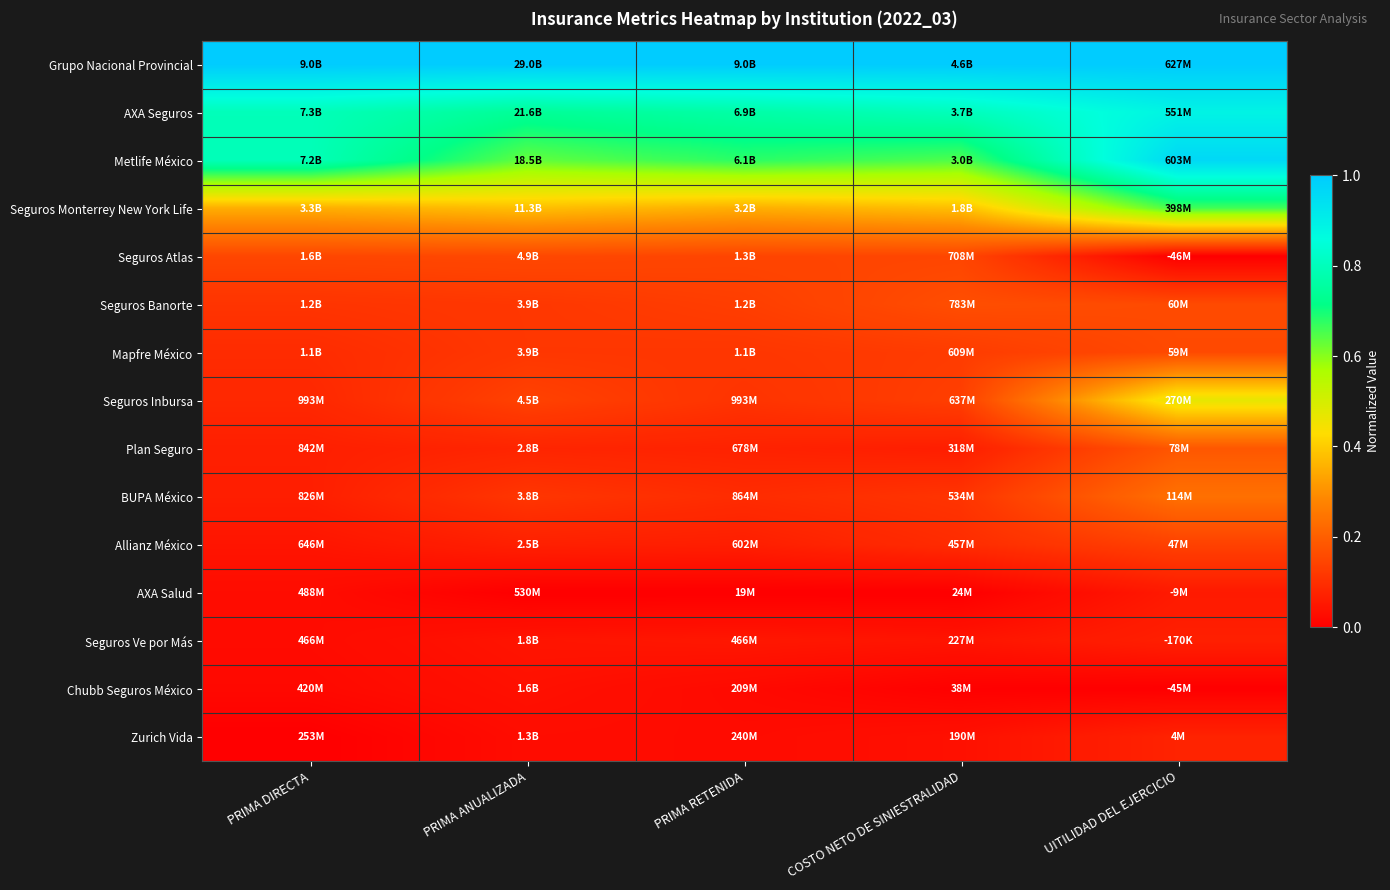

Which has a higher value, PRIMA ANUALIZADA or PRIMA RETENIDA?

PRIMA ANUALIZADA